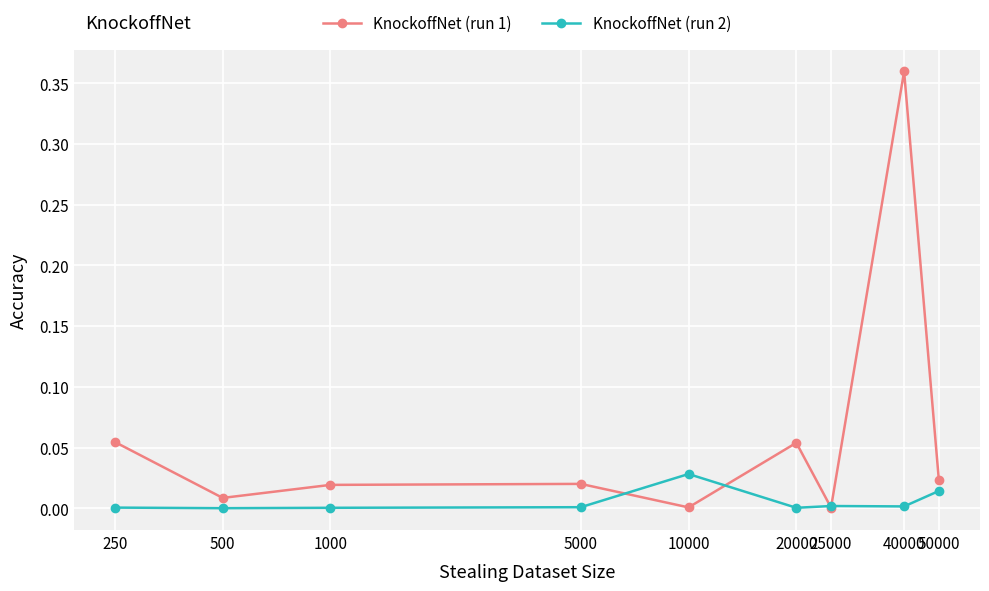

Which series has the largest range (max minus min)?

KnockoffNet (run 1)